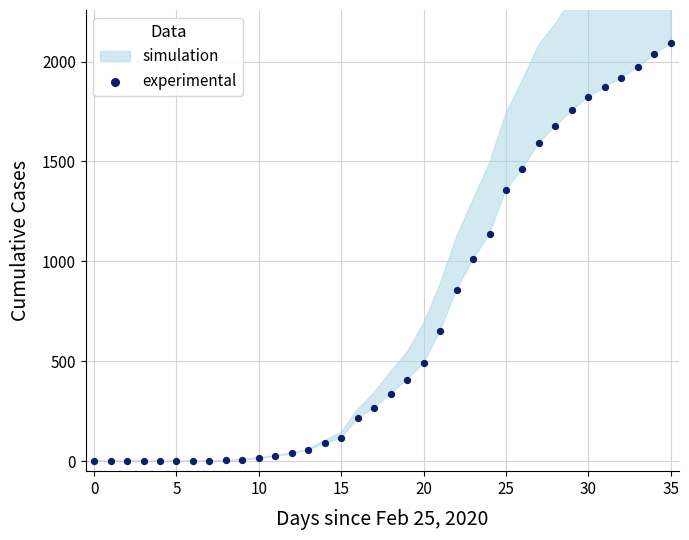

What Y value in the scatter plot is closest to 1045?

1010